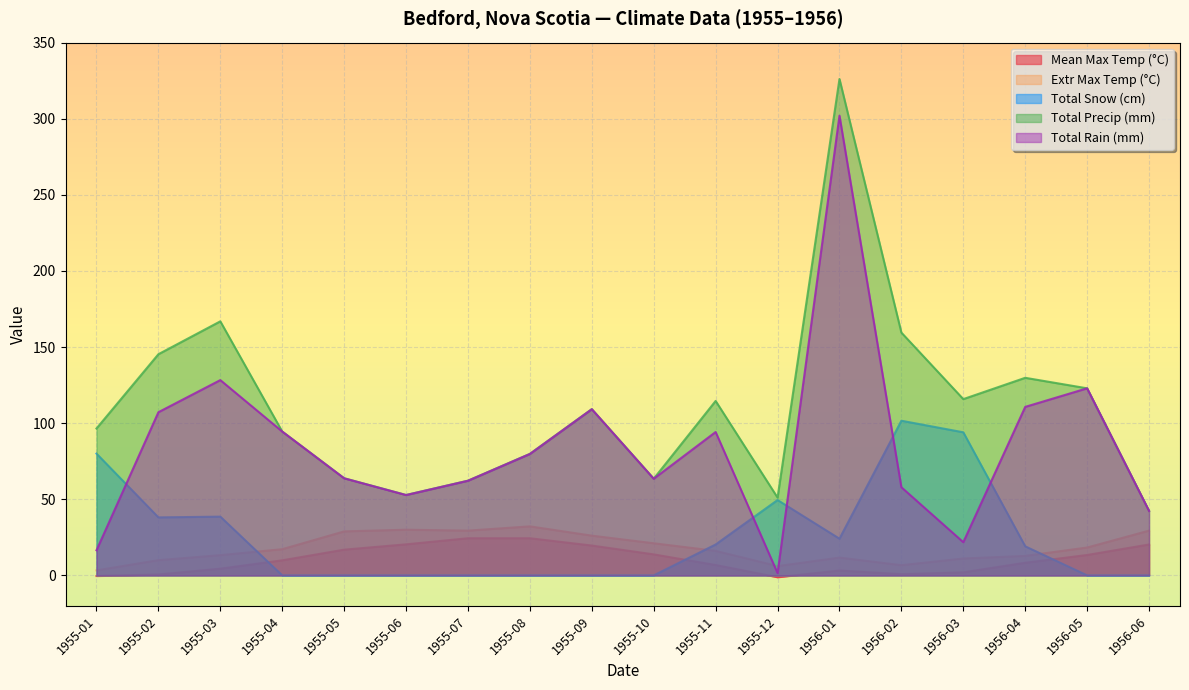

List the series in order of their peak value, highest first.

Total Precip (mm), Total Rain (mm), Total Snow (cm), Extr Max Temp (°C), Mean Max Temp (°C)